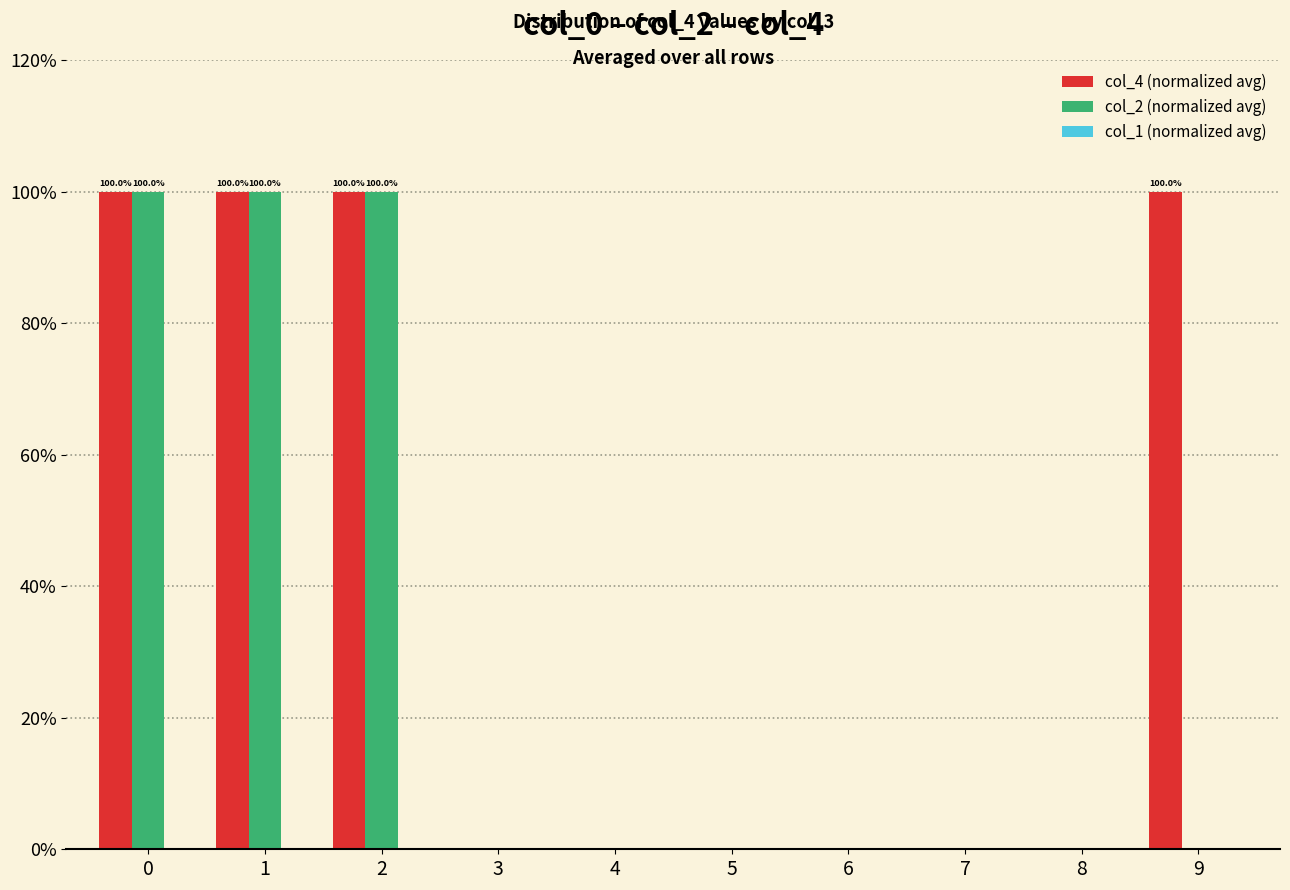

What is the value of the col_4 (normalized avg) bar at the 3rd from the left?

1.0